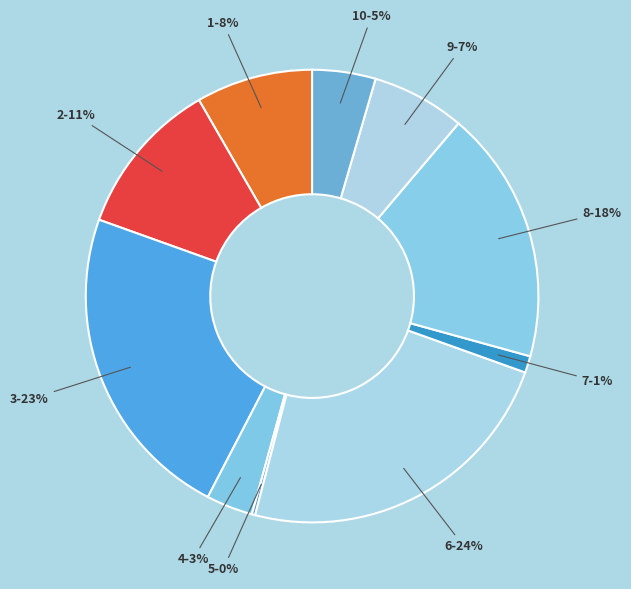

Is there a majority slice in this chart?

No